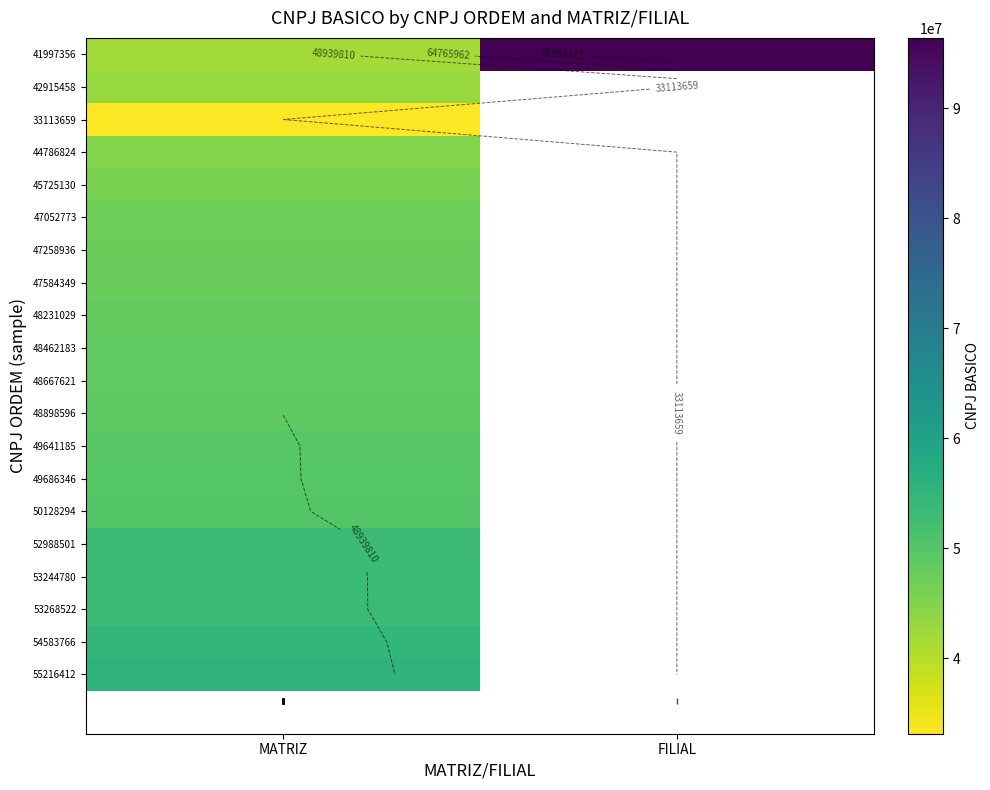

How many series are shown in this chart?

20